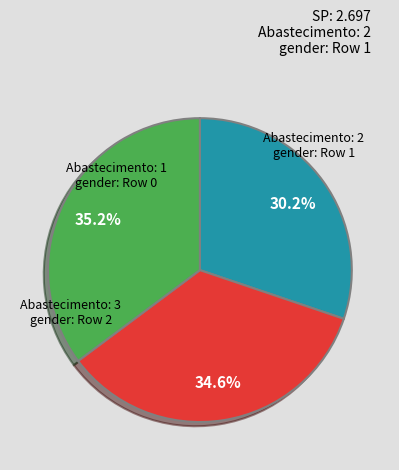

Is there any slice that represents more than half of the pie?

No